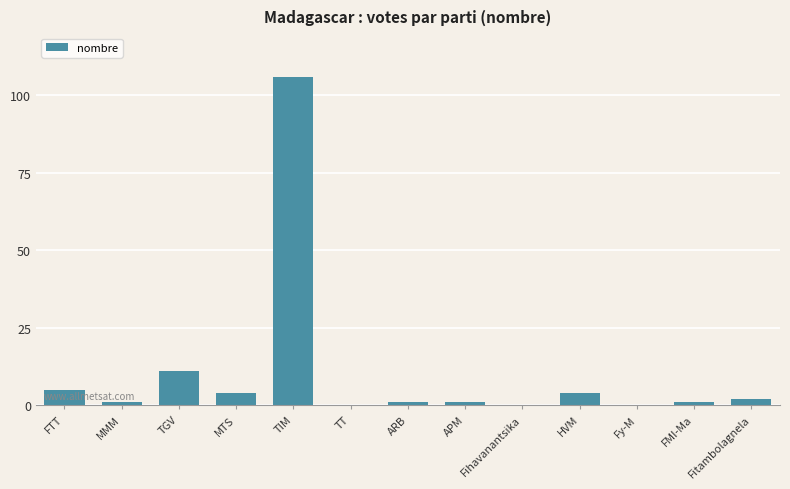

Between Fy-M and TGV, which is larger?

TGV